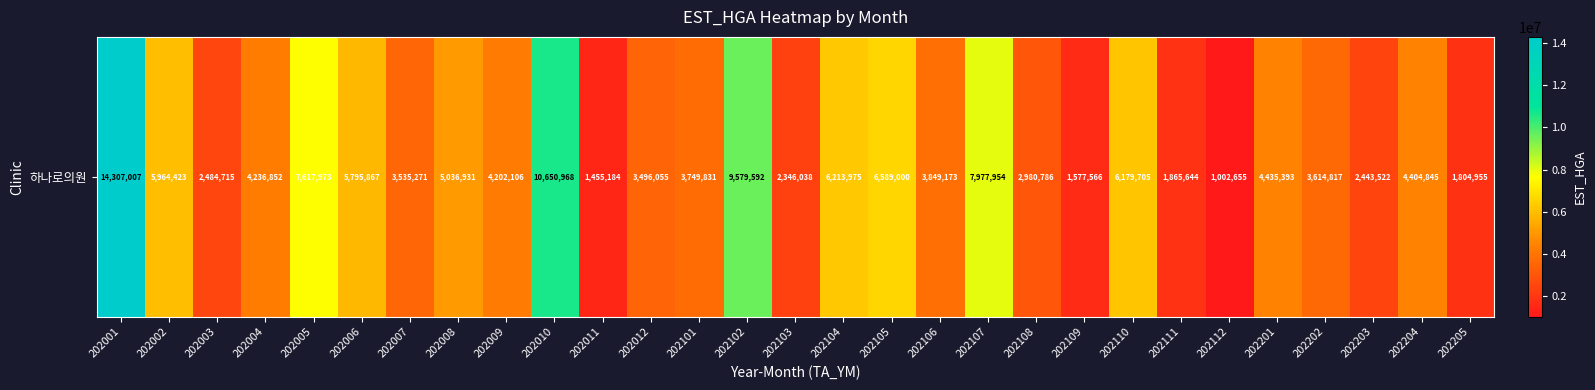

Where does the data first go above 4202106?

202001